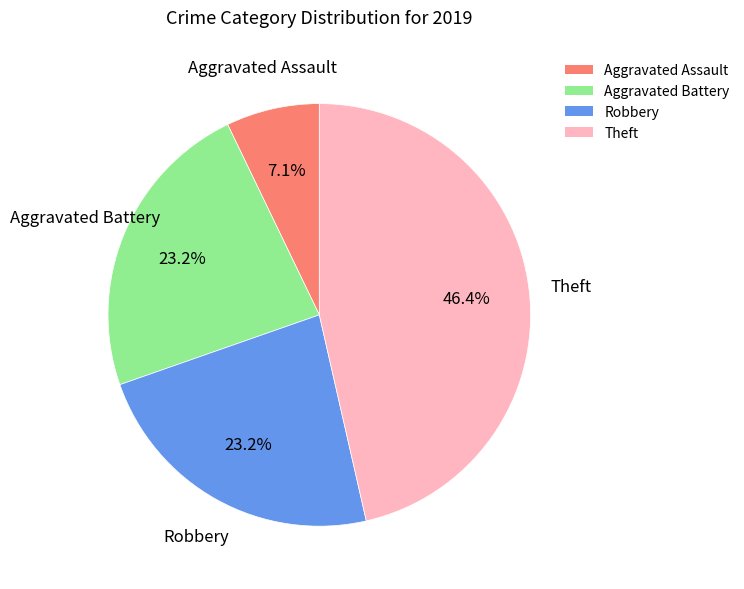

Is it true that Aggravated Battery is 17% of the pie?

False